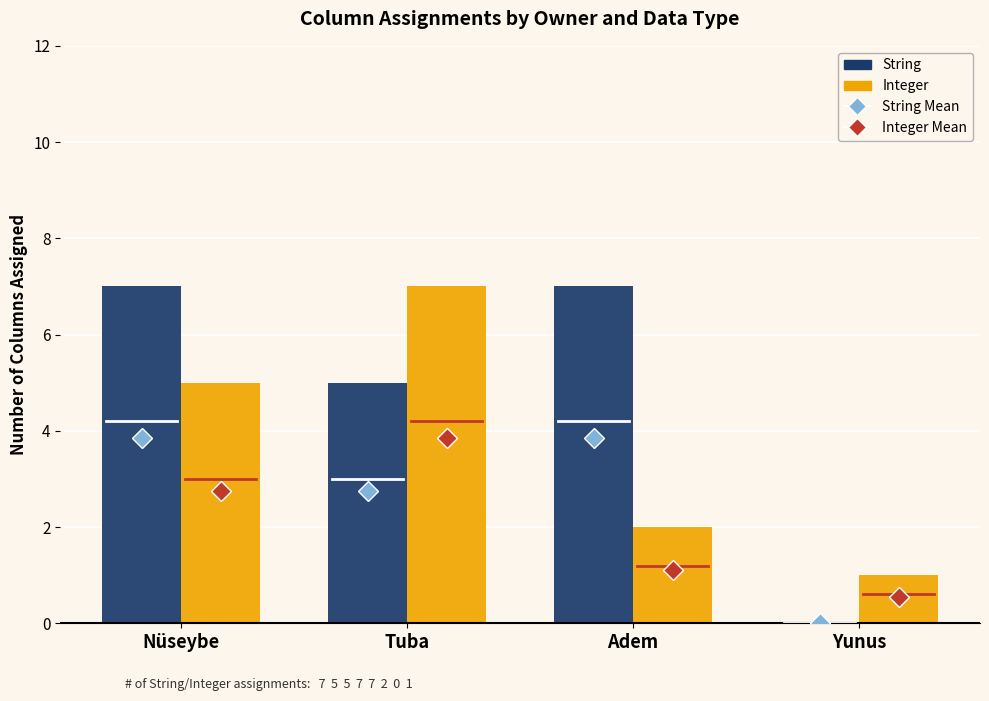

True or false: String has a value of 7 at Nüseybe.

True